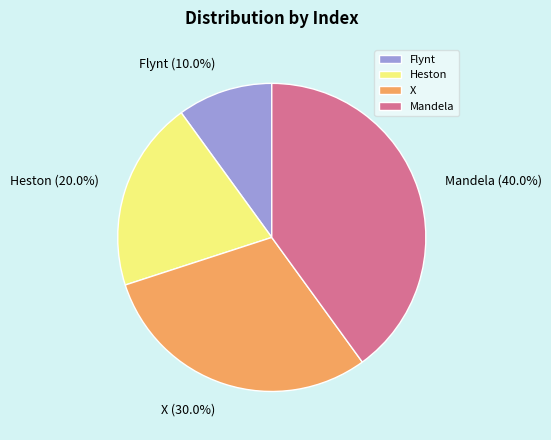

Is it true that Mandela is 40% of the pie?

True